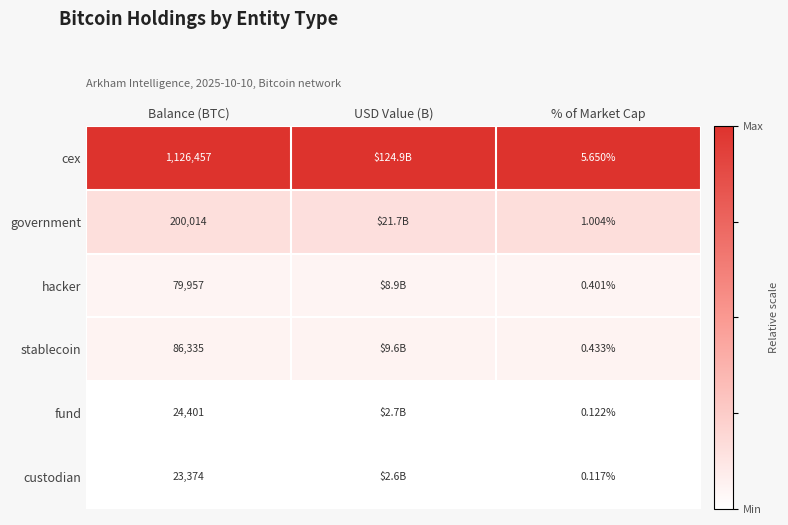

Does the chart contain any negative values?

No